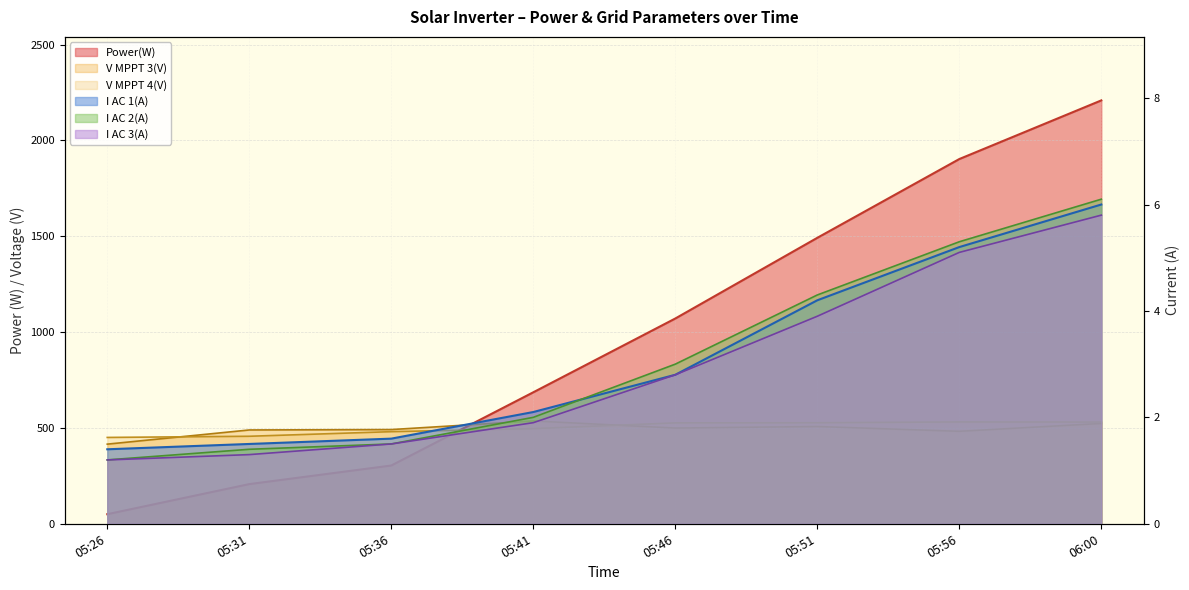

Is the value of I AC 2(A) at 05:41 greater than the value of V MPPT 3(V) at 05:51?

No